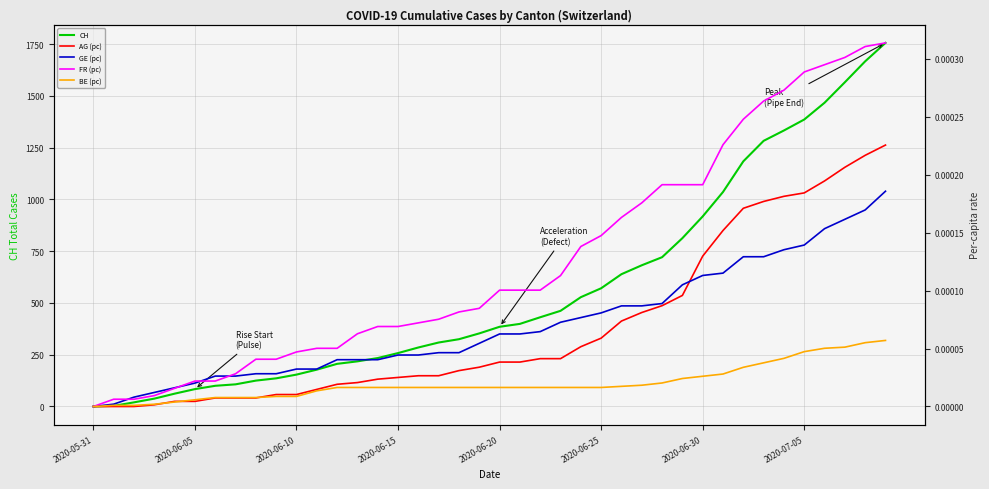

What is the spread (max minus min) of values at 29?

813.0